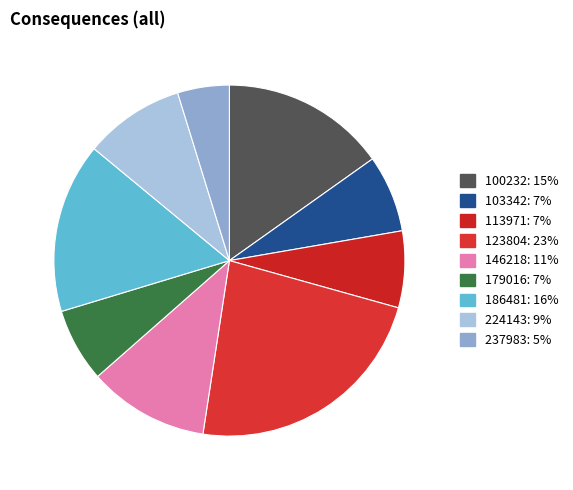

To the nearest percent, what percentage of the pie is 100232?

15%